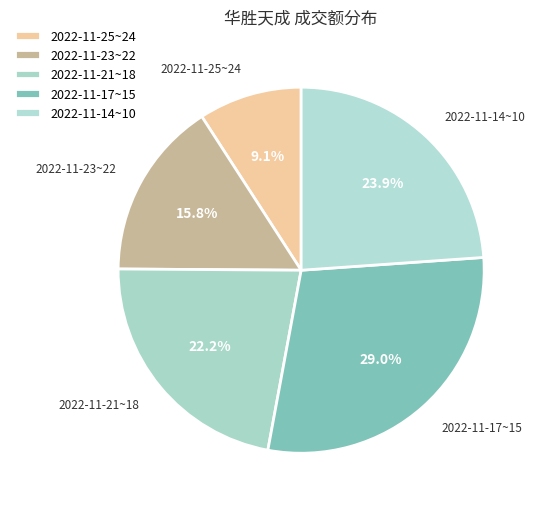

To the nearest percent, what is the average slice percentage?

20%